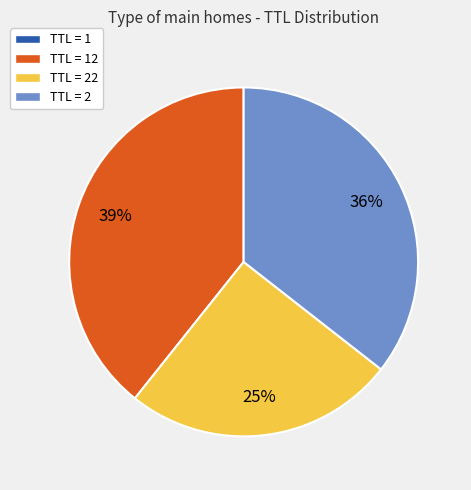

To the nearest percent, what portion does TTL = 22 represent?

25%